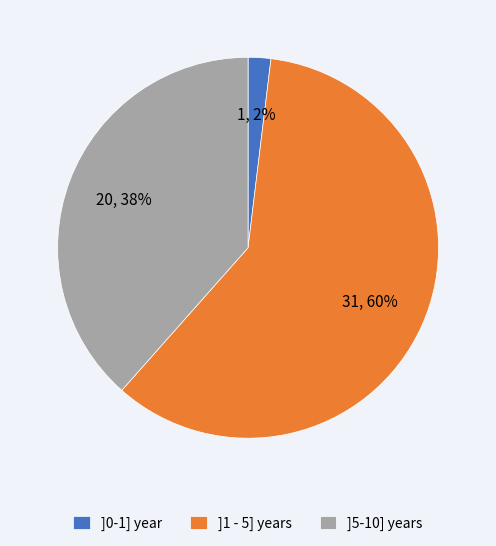

Between ]0-1] year and ]1 - 5] years, which is larger?

]1 - 5] years